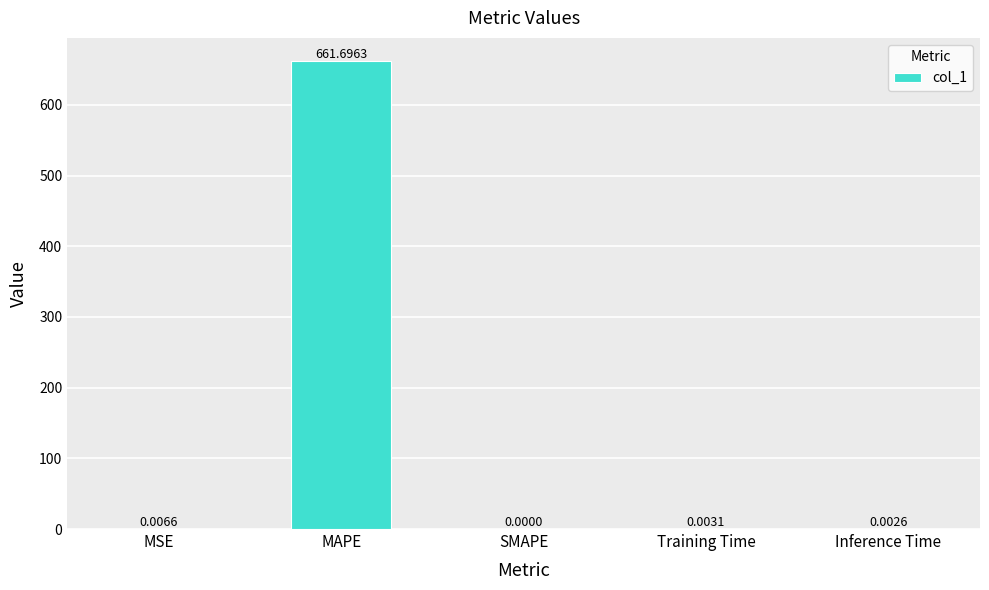

What is the average value?

132.3